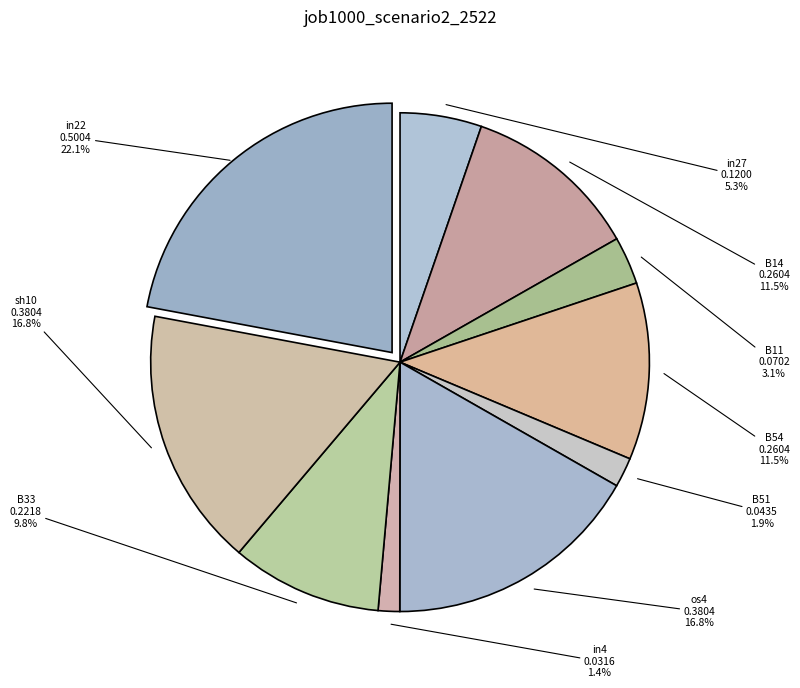

How many slices are in this pie chart?

10